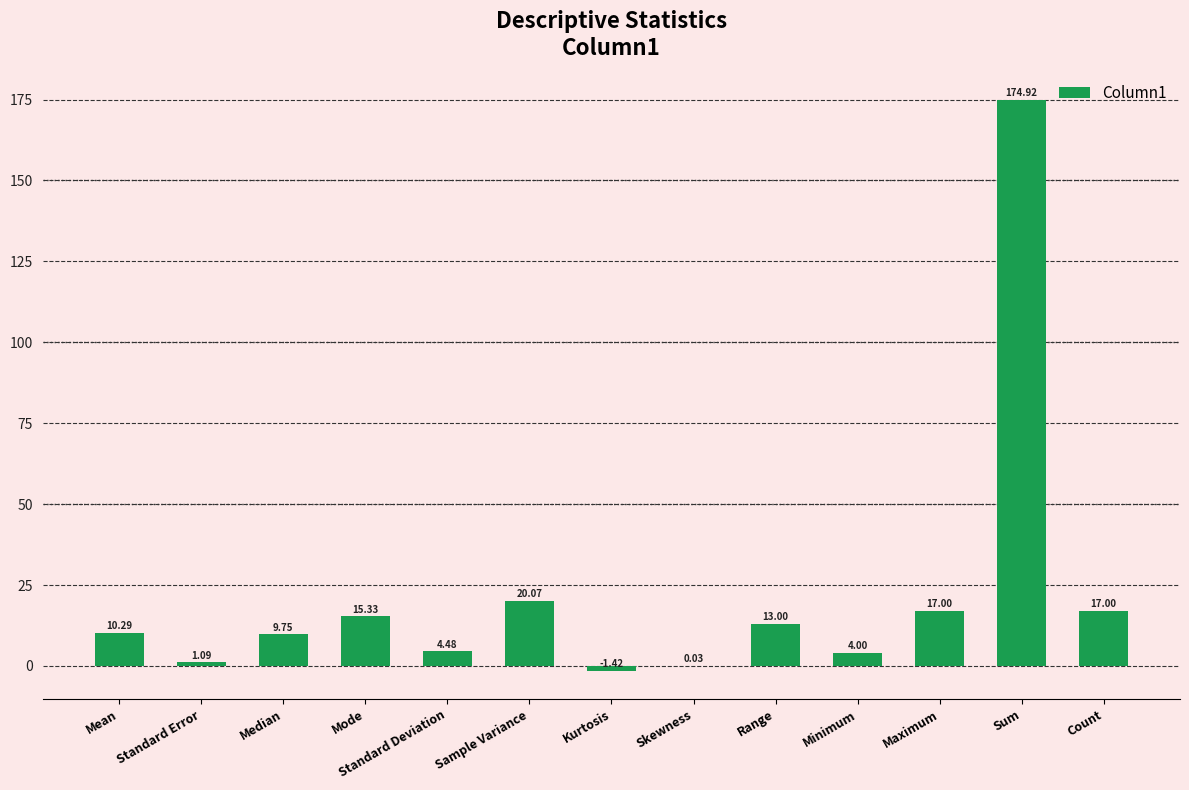

Where does the data first go above 10?

Mean